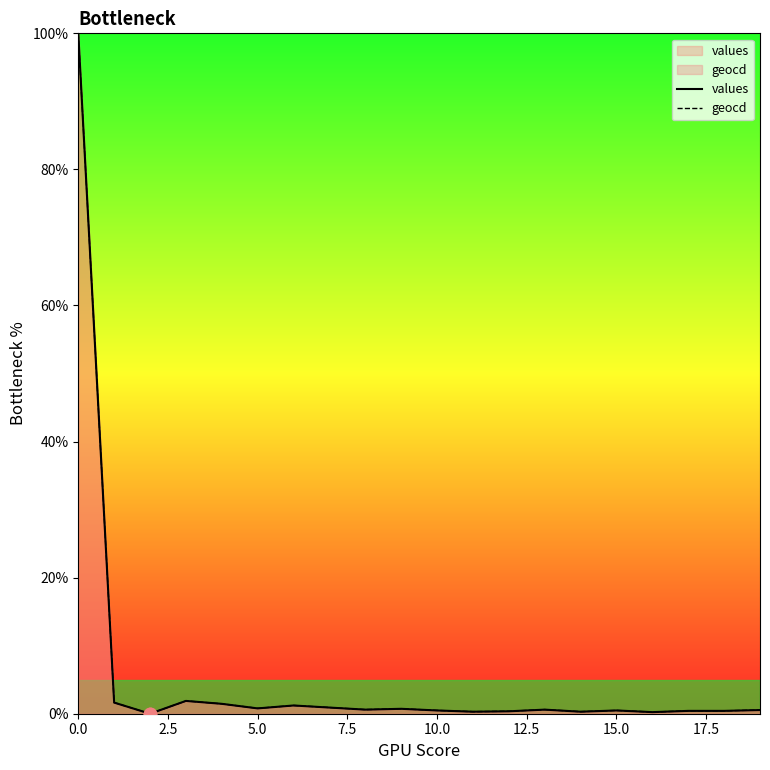

What is the greatest value displayed?

100.0